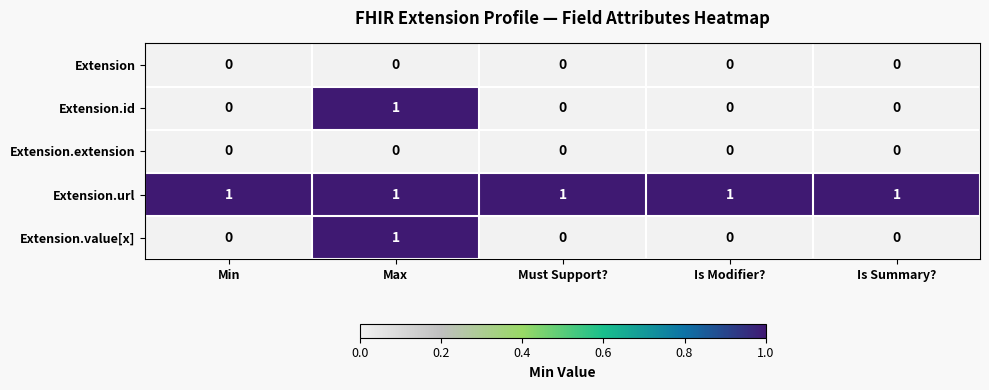

Which series has the largest total across all categories?

Extension.url